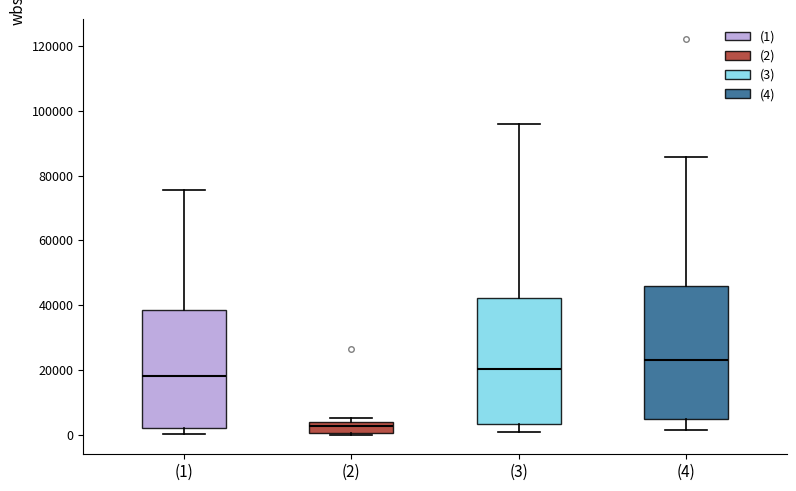

Reading left to right, transcribe this box plot: for each box, give where its median line is, the range the box spans, and where its two whiskers end, as read against the y-axis. The values are not printed on the chart, so give them approximately, as read against the axis.

(1): median 18000, box 2000 to 38000, whiskers 0 to 76000
(2): median 2000, box 0 to 4000, whiskers 0 to 6000
(3): median 20000, box 4000 to 42000, whiskers 0 to 96000
(4): median 24000, box 4000 to 46000, whiskers 2000 to 86000